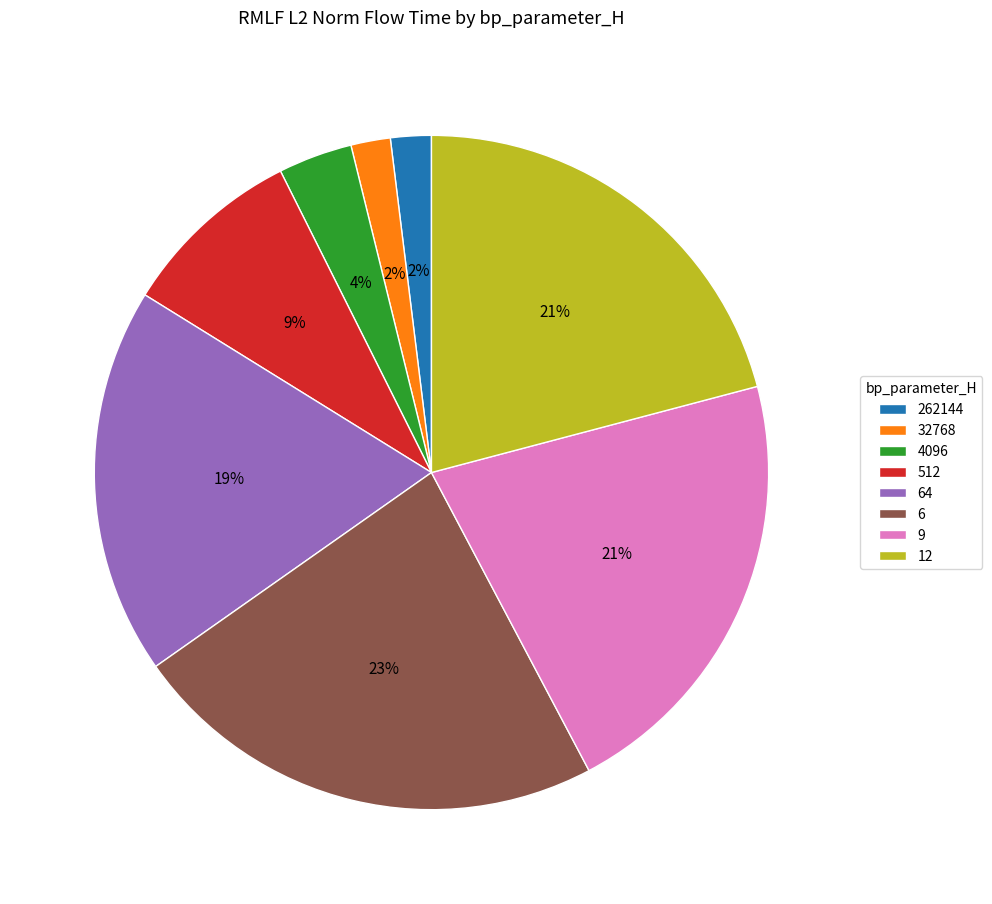

To the nearest percent, what is the difference between the 262144 and 64 slice percentages?

17%